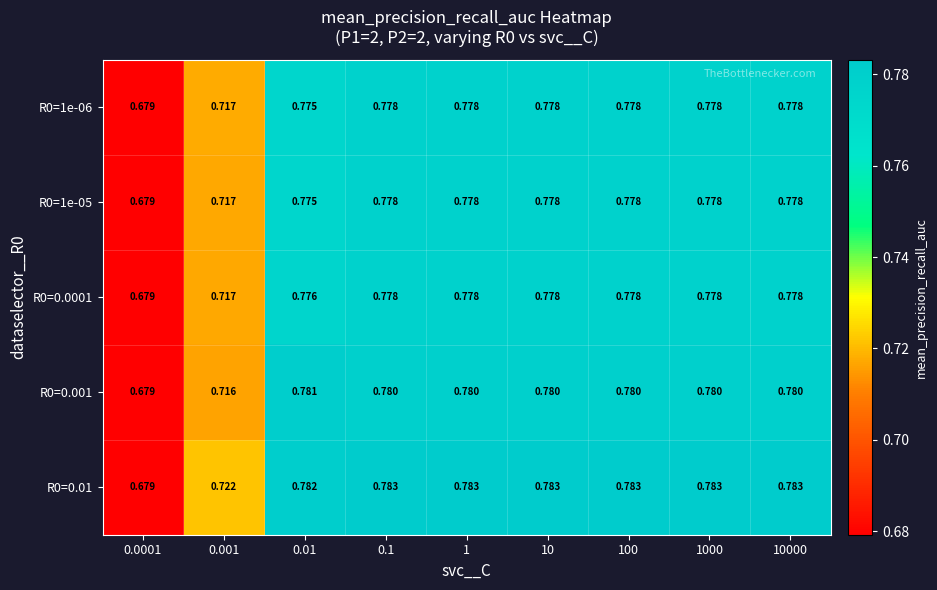

Is the value of R0=0.0001 at 1000 greater than the value of R0=1e-06 at 0.001?

Yes